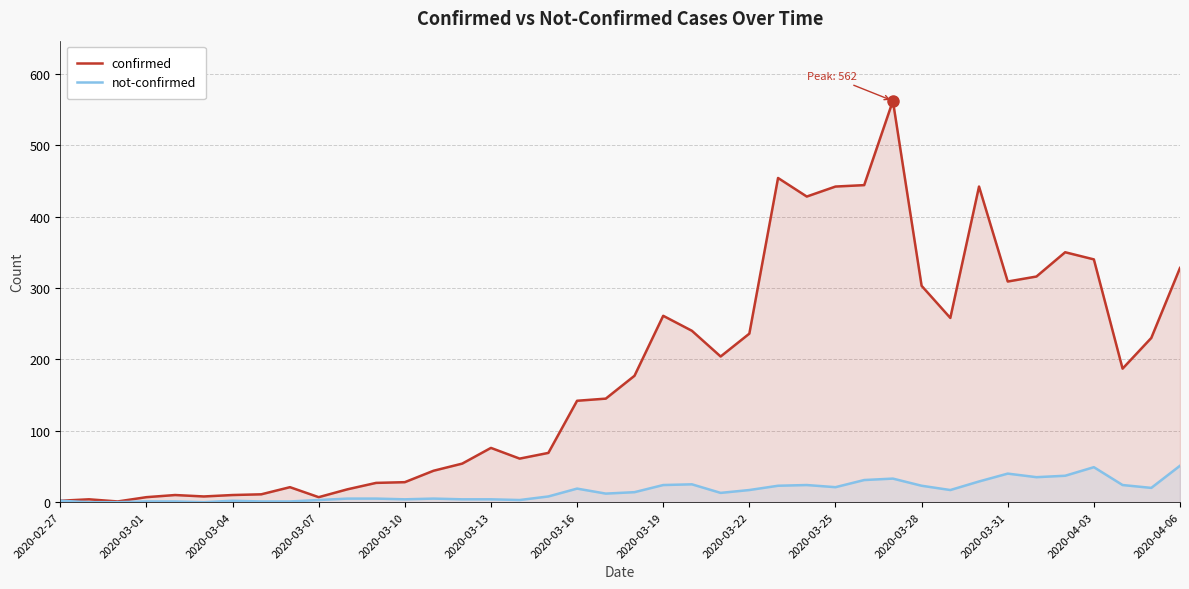

Rank the series by their maximum value, from lowest to highest.

not-confirmed, confirmed